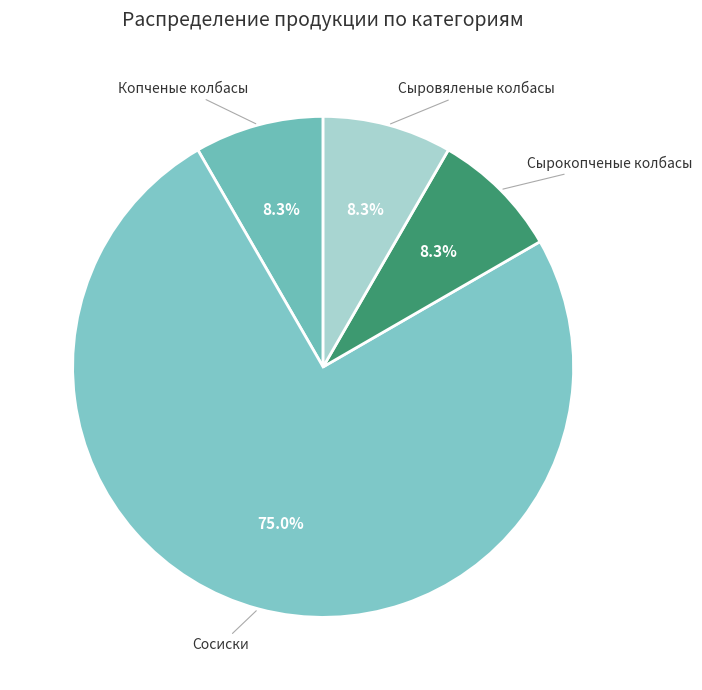

To the nearest percent, what percentage of the pie is Сыровяленые колбасы?

8%